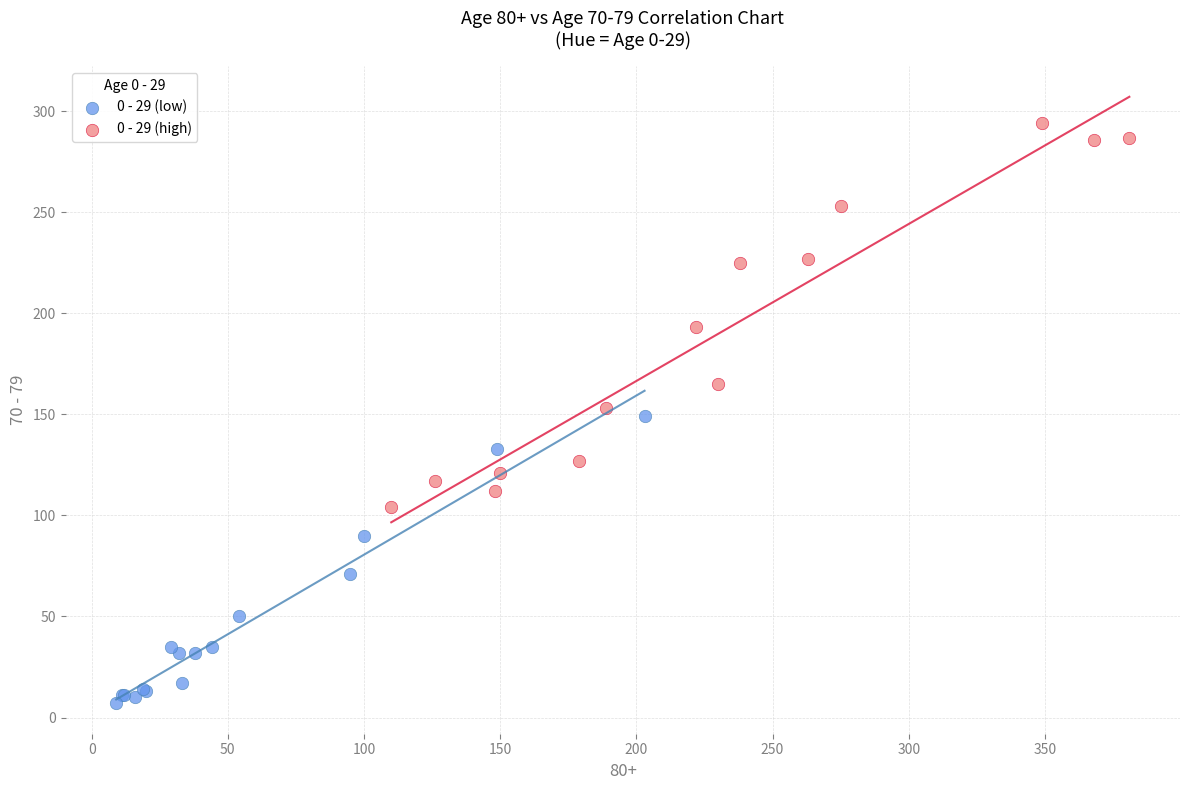

Which series has the largest Y range (max minus min)?

0 - 29 (high)